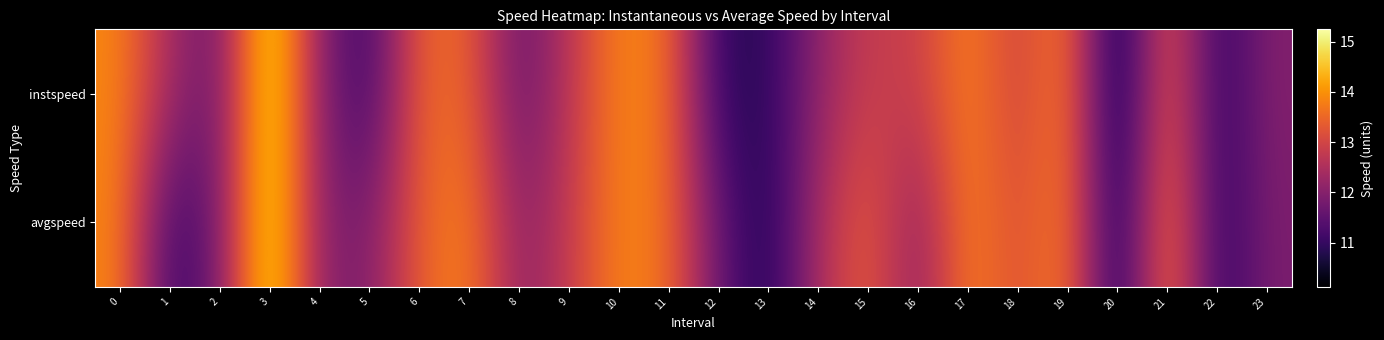

Reading left to right, what are all the values shown in this chart?

instspeed: 0=13.9	1=12.4	2=11.6	3=15.2	4=12.0	5=11.0	6=13.5	7=13.5	8=11.5	9=12.7	10=13.9	11=13.7	12=10.9	13=10.9	14=12.1	15=12.9	16=12.8	17=13.9	18=12.9	19=13.9	20=10.1	21=13.5	22=10.9	23=12.0
avgspeed: 0=13.9	1=11.0	2=11.8	3=15.2	4=12.0	5=11.9	6=13.4	7=13.9	8=12.0	9=12.8	10=13.9	11=13.6	12=11.6	13=10.7	14=12.5	15=13.4	16=12.0	17=13.9	18=13.1	19=13.9	20=10.4	21=14.0	22=10.9	23=11.9